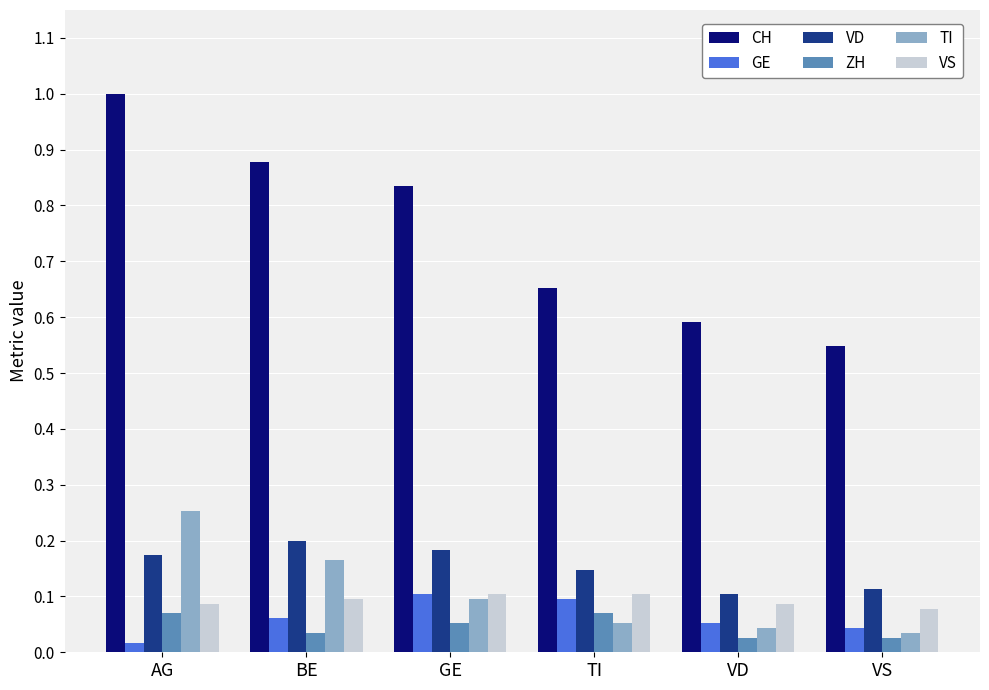

What is the total value across all series at AG?

1.6